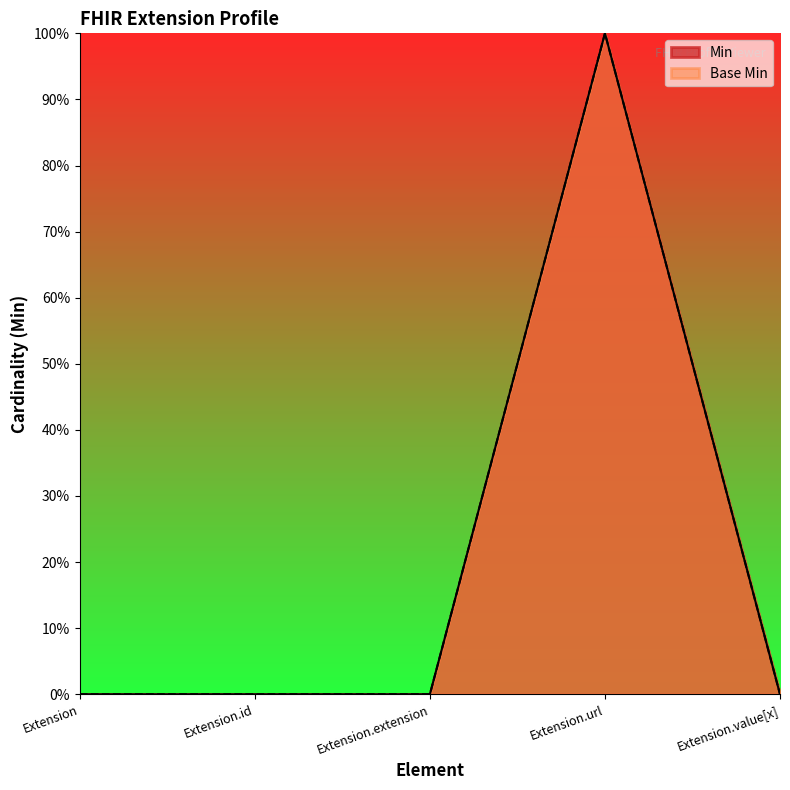

How many data points does each series have?

5